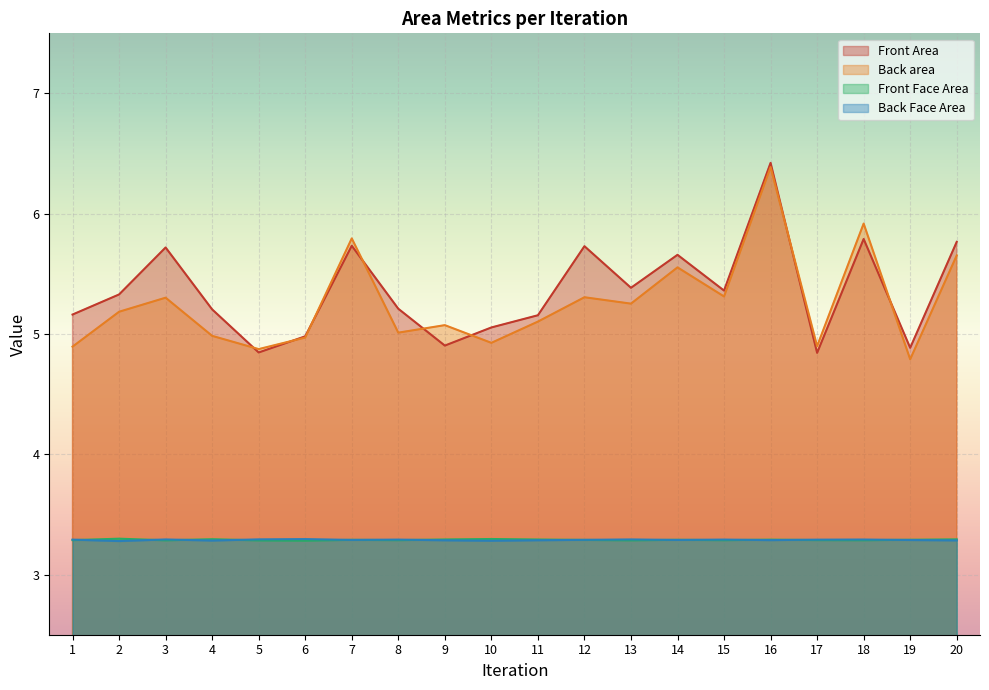

Reading left to right, extract all data points from this chart.

Front Area: 1=5.2	2=5.3	3=5.7	4=5.2	5=4.8	6=5.0	7=5.7	8=5.2	9=4.9	10=5.1	11=5.2	12=5.7	13=5.4	14=5.7	15=5.4	16=6.4	17=4.8	18=5.8	19=4.9	20=5.8
Back area: 1=4.9	2=5.2	3=5.3	4=5.0	5=4.9	6=5.0	7=5.8	8=5.0	9=5.1	10=4.9	11=5.1	12=5.3	13=5.3	14=5.6	15=5.3	16=6.4	17=4.9	18=5.9	19=4.8	20=5.7
Front Face Area: 1=3.3	2=3.3	3=3.3	4=3.3	5=3.3	6=3.3	7=3.3	8=3.3	9=3.3	10=3.3	11=3.3	12=3.3	13=3.3	14=3.3	15=3.3	16=3.3	17=3.3	18=3.3	19=3.3	20=3.3
Back Face Area: 1=3.3	2=3.3	3=3.3	4=3.3	5=3.3	6=3.3	7=3.3	8=3.3	9=3.3	10=3.3	11=3.3	12=3.3	13=3.3	14=3.3	15=3.3	16=3.3	17=3.3	18=3.3	19=3.3	20=3.3